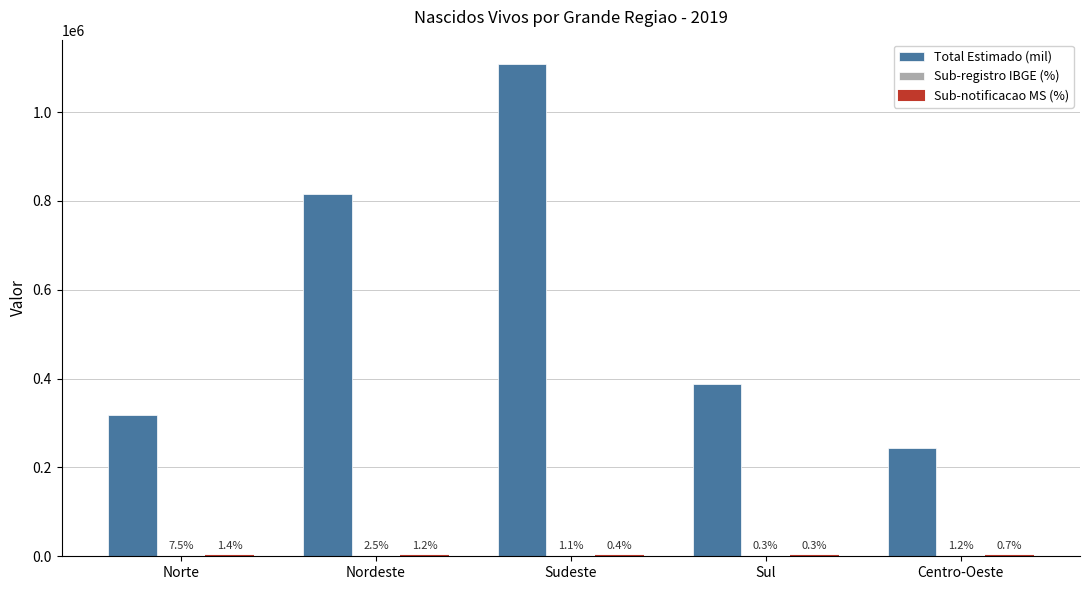

What is the maximum value shown in the chart?

1107652.9